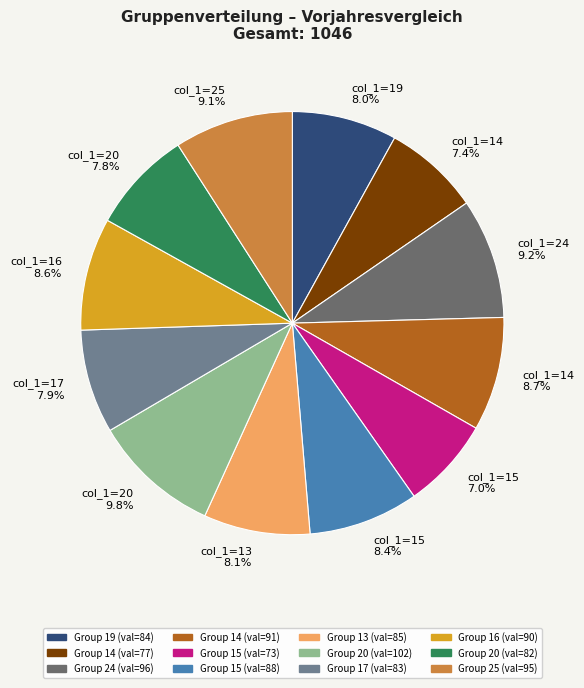

Combined, what portion of the pie is col_1=24 9.2% and col_1=15 8.4%?

17.6%